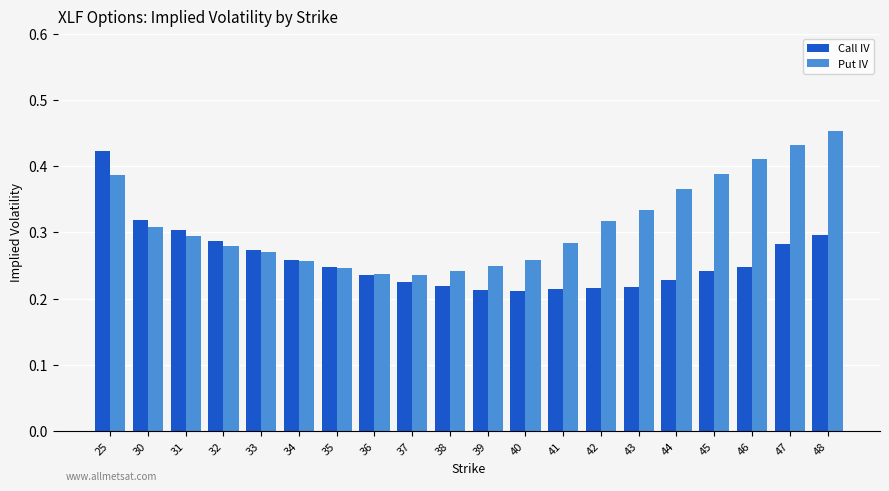

At which label does Call IV reach its peak?

25